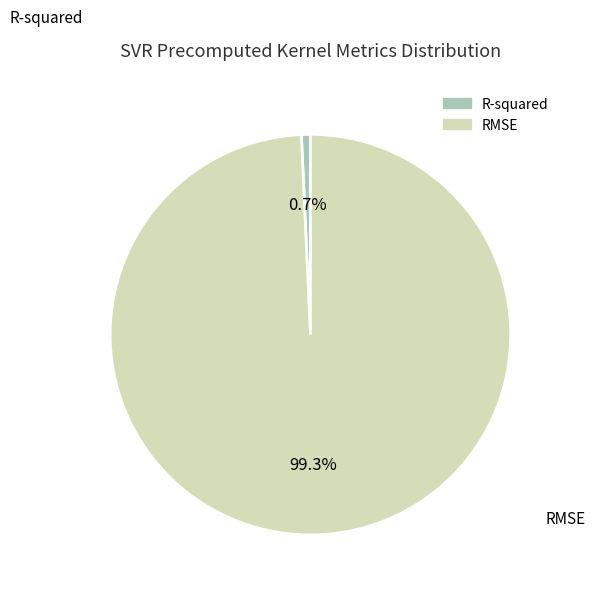

True or false: R-squared accounts for 8% of the total.

False